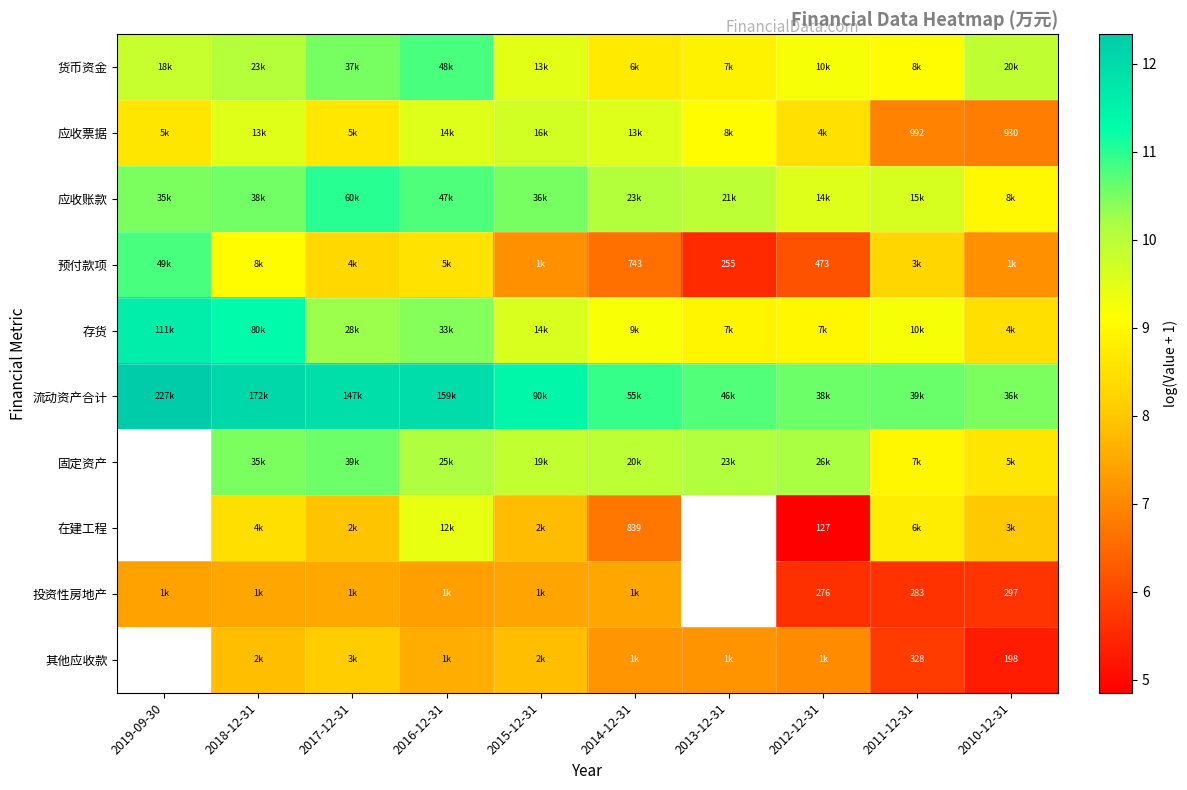

Which series has the largest total across all categories?

流动资产合计